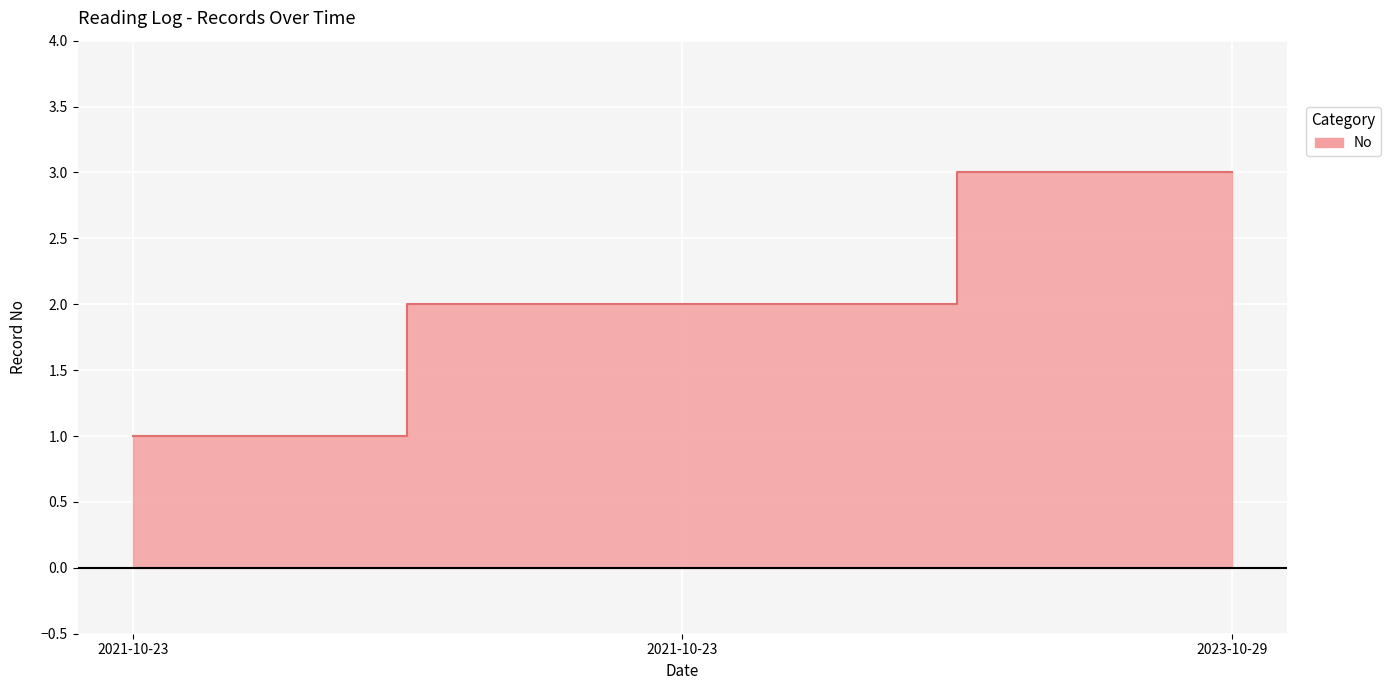

What is the difference between the maximum and minimum values?

2